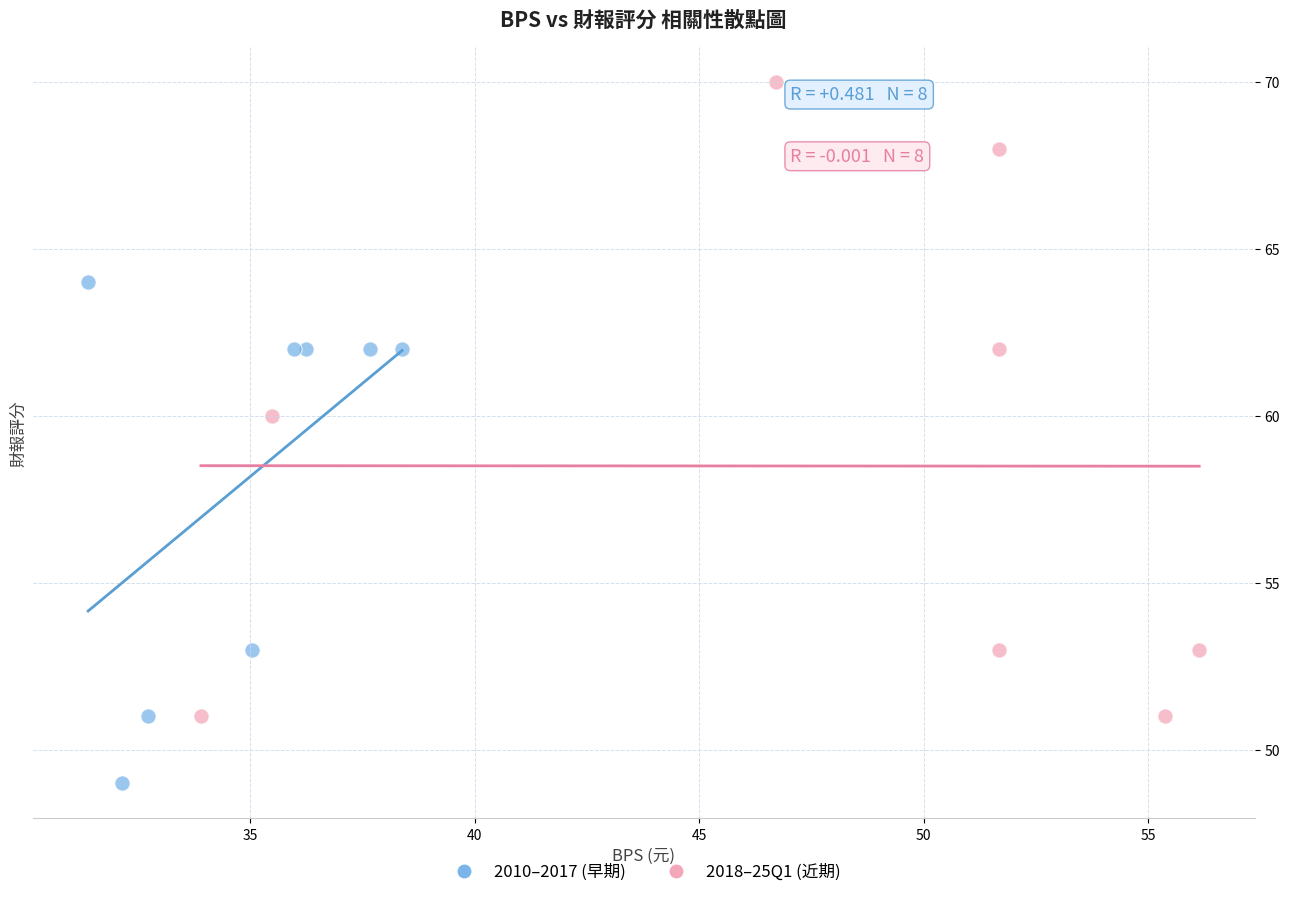

Which series has the widest spread of Y values?

2018–25Q1 (近期)